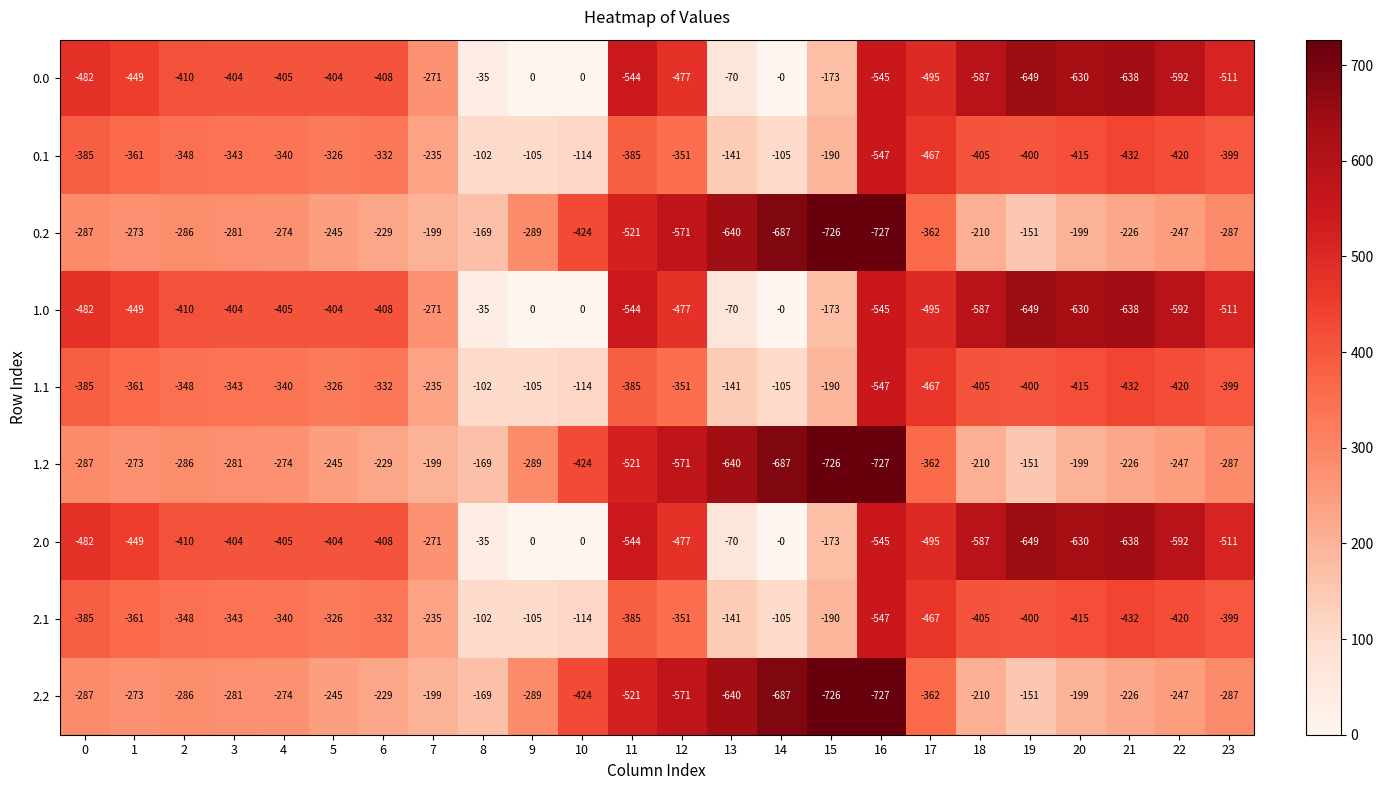

At which label is 2.2 closest to -439?

10